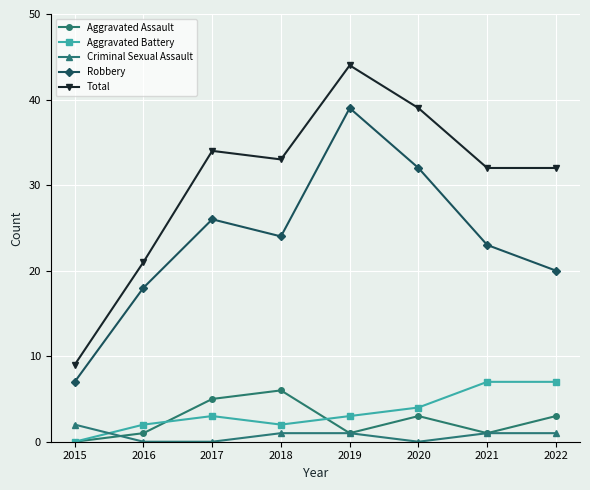

Which series has the largest total across all categories?

Total